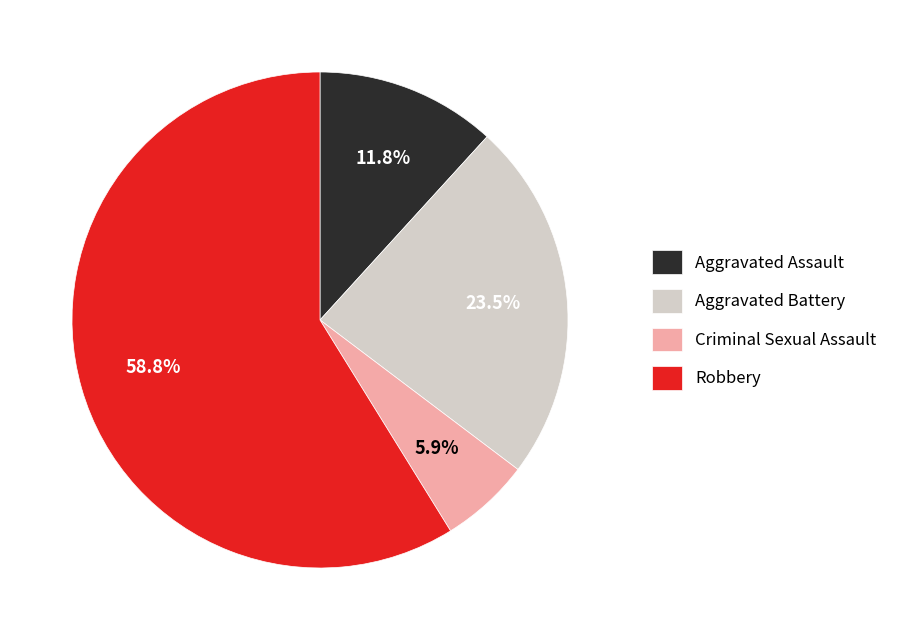

Between Robbery and Criminal Sexual Assault, which is larger?

Robbery